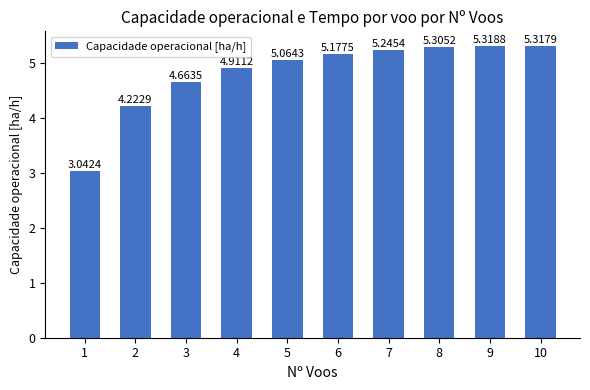

The value at 7 is 1.5. True or false?

False